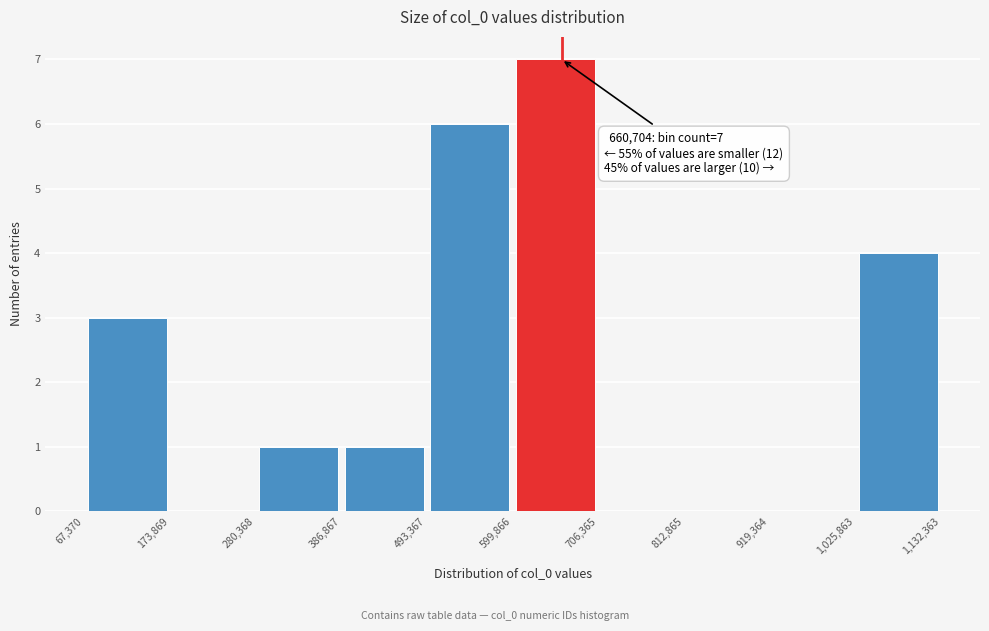

Which range on the x-axis has the tallest bar?

599,866 to 706,365